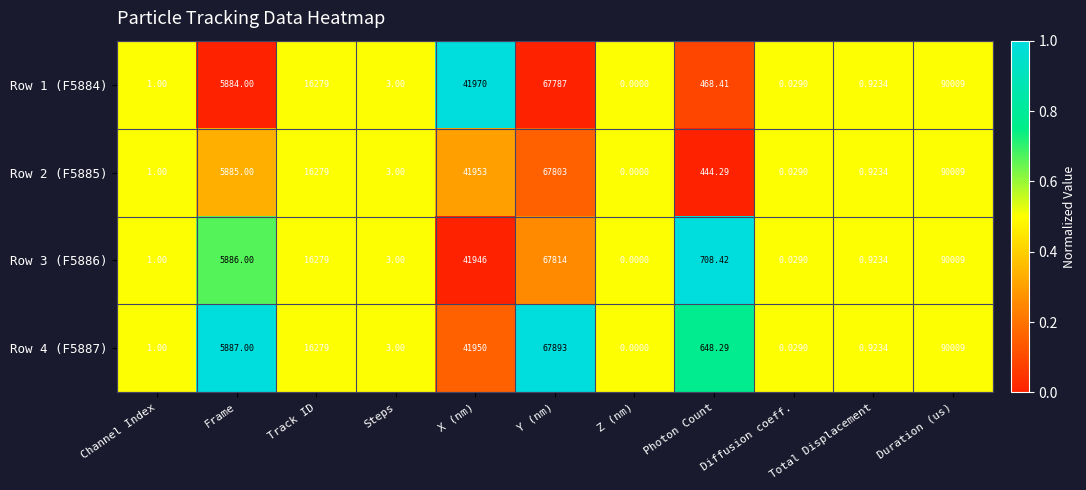

Count the number of categories in the chart.

11